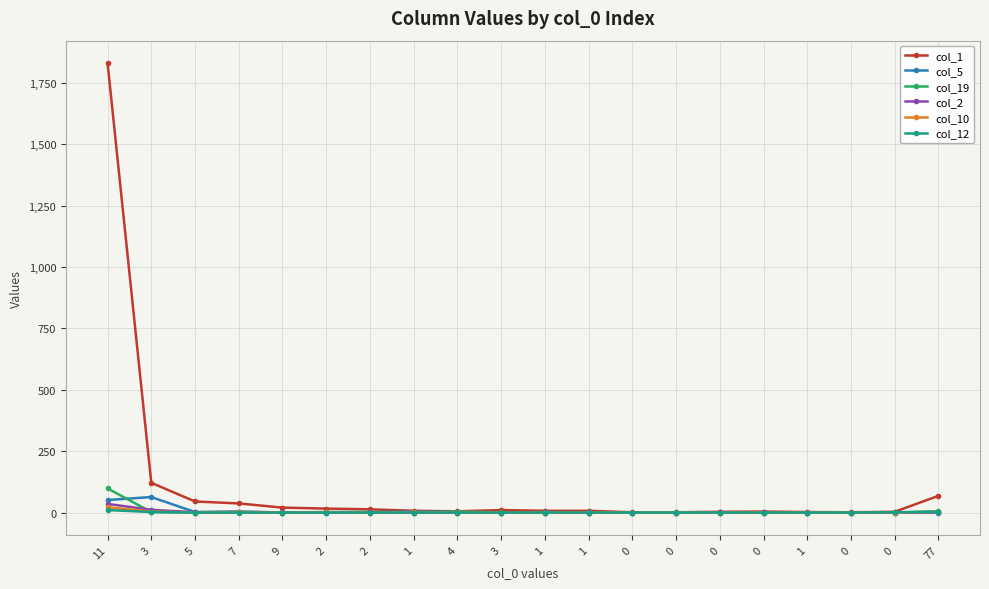

What is the label of the 12th point from the right?

4